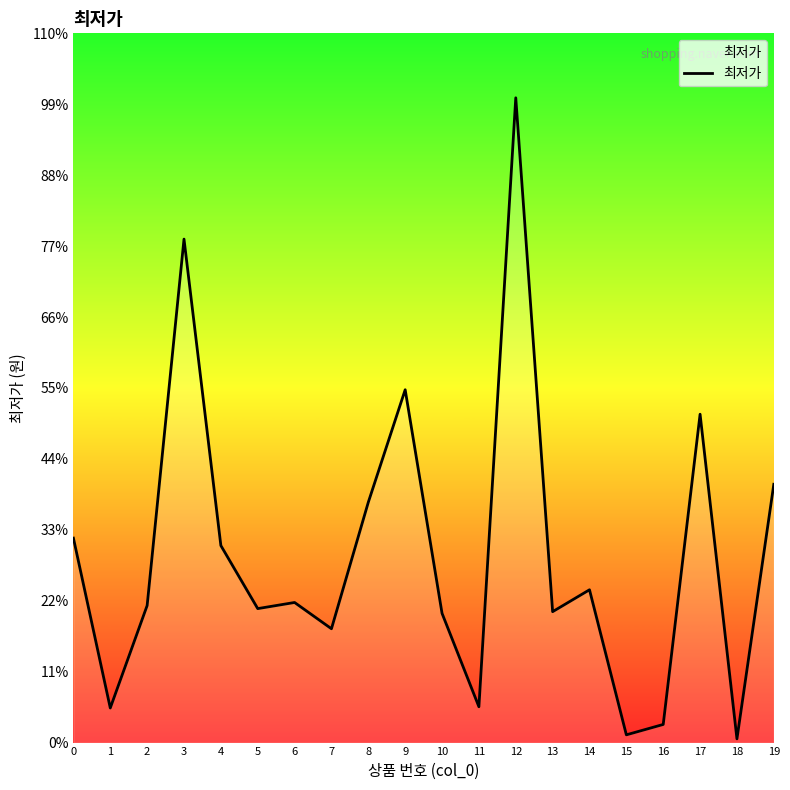

The value at 11 is 13531. True or false?

False